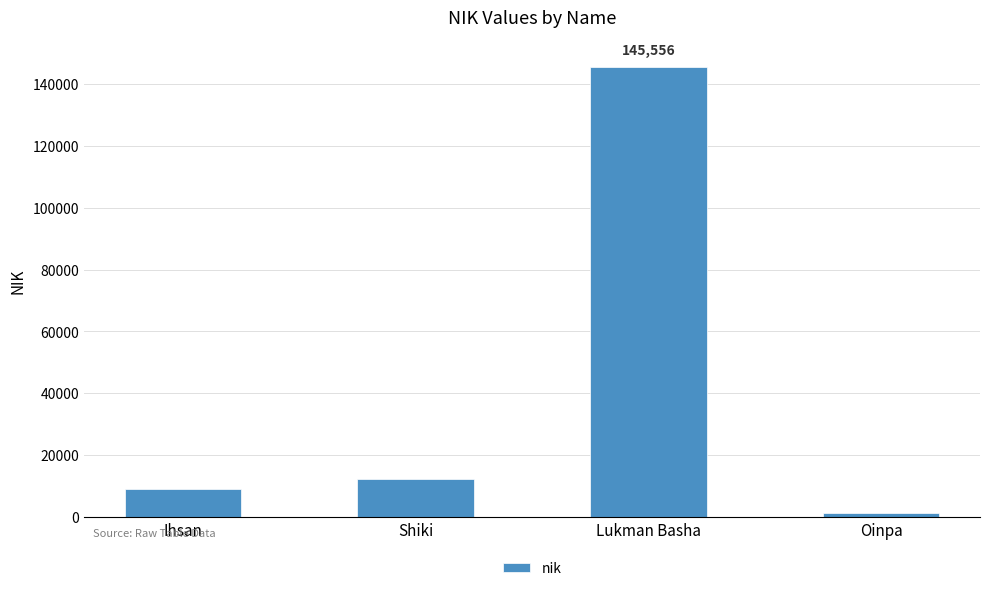

Reading right to left, transcribe all the data shown in this chart.

1455	145556	12345	9124